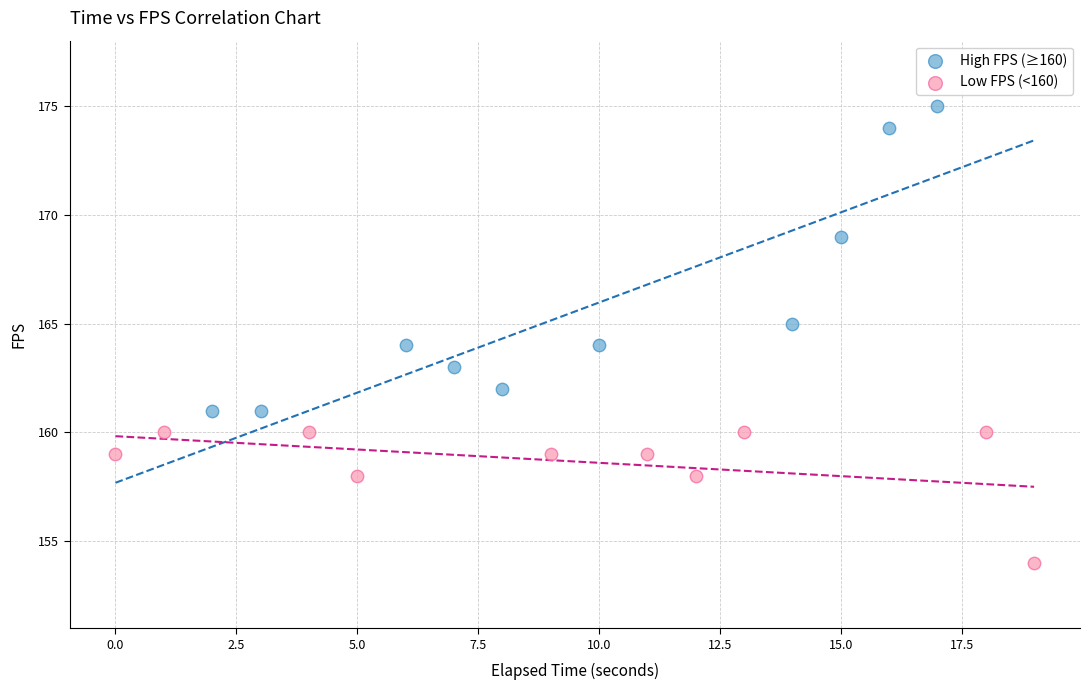

Which series reaches the minimum Y coordinate?

Low FPS (<160)